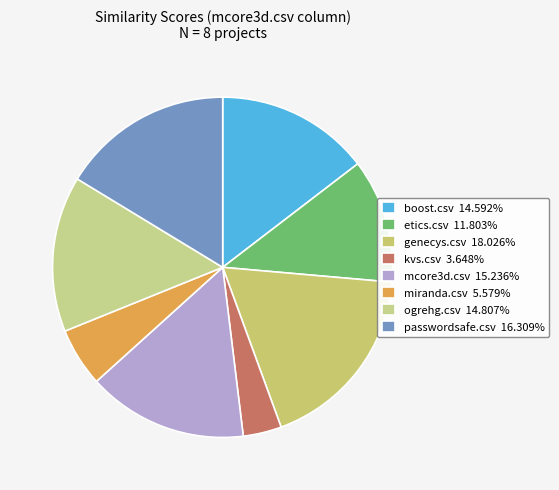

To the nearest percent, what is the difference between the largest and smallest slice percentages?

14%